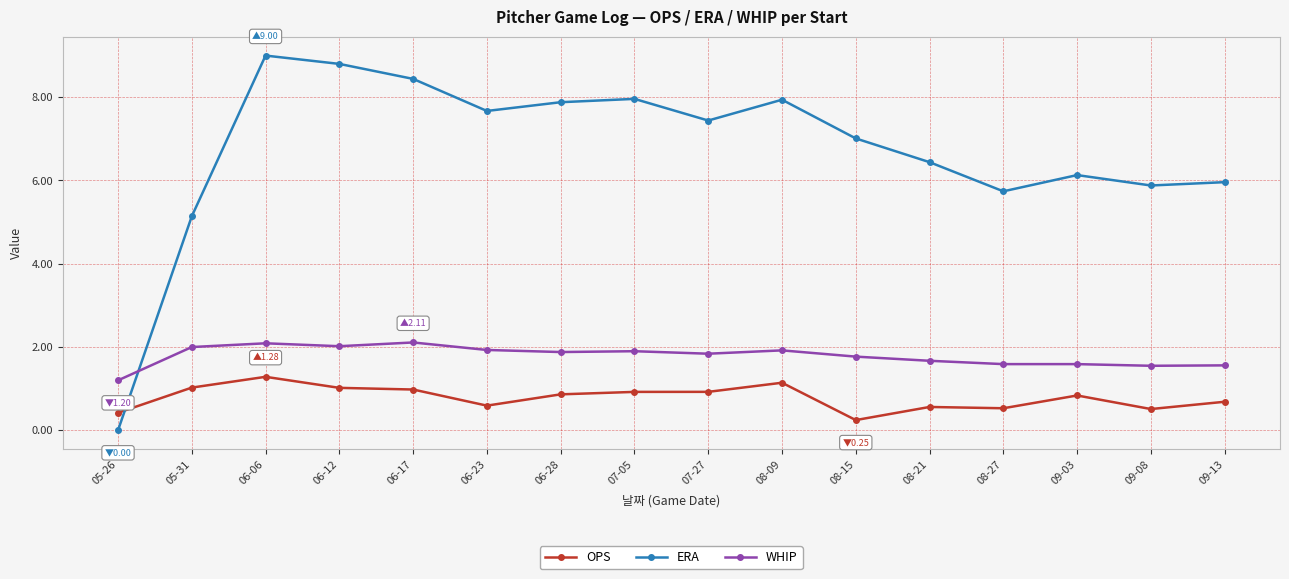

Where is the first local minimum for ERA?

06-23